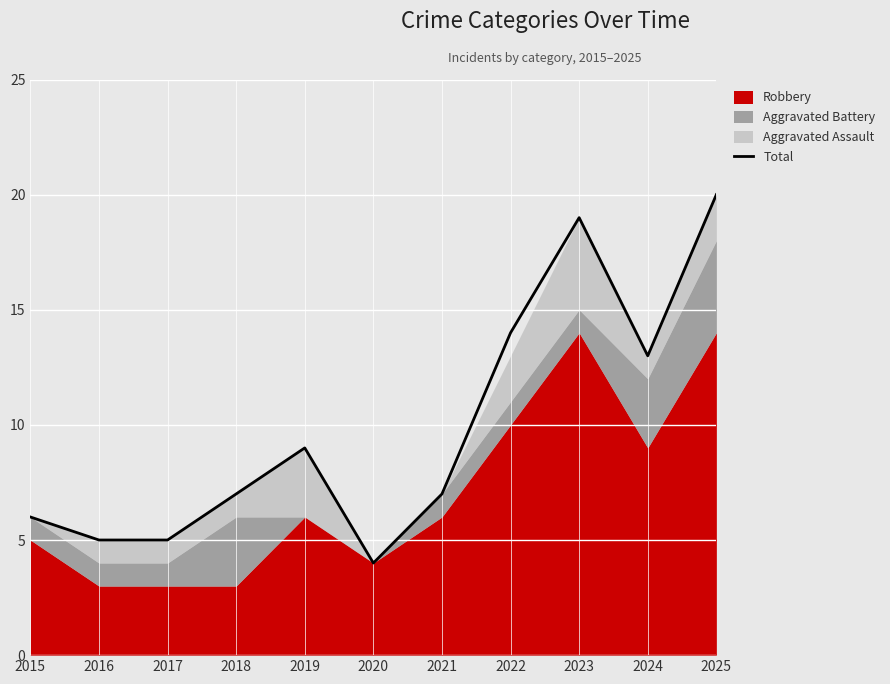

Reading right to left, extract all data points from this chart.

2025=20	2024=13	2023=19	2022=14	2021=7	2020=4	2019=9	2018=7	2017=5	2016=5	2015=6